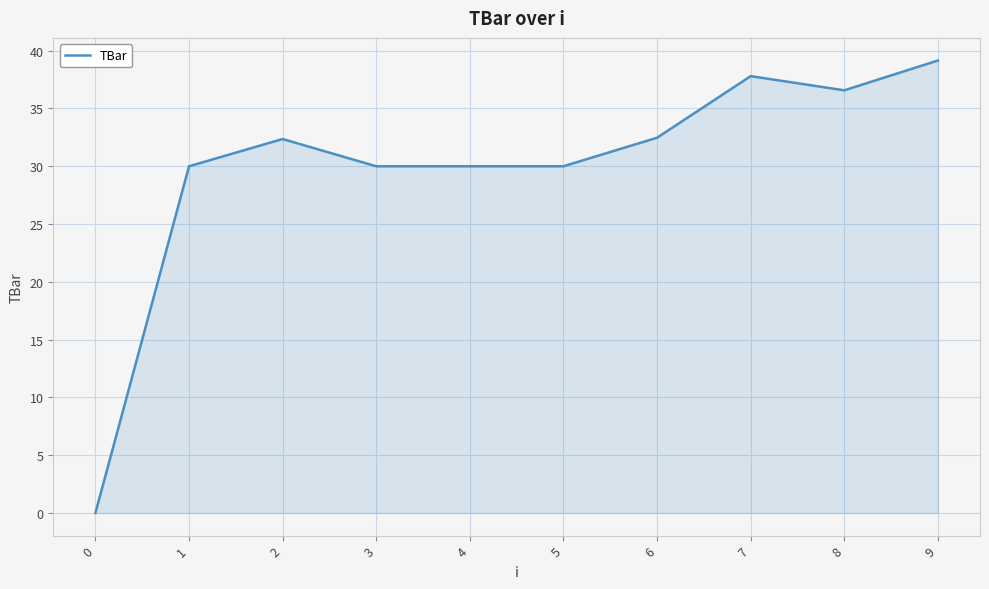

At which category does the chart reach its peak across all series?

9